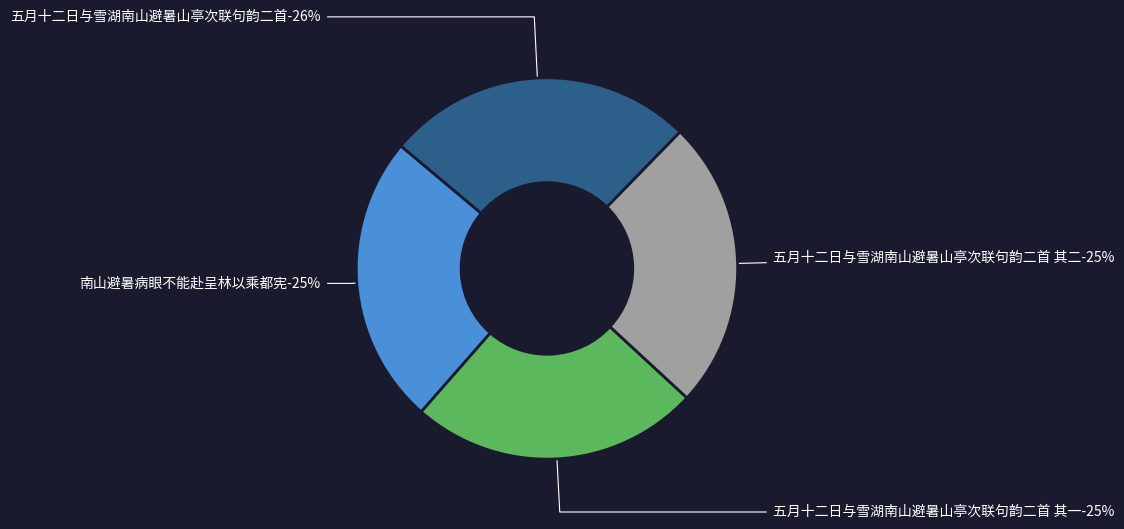

Is the sum of 五月十二日与雪湖南山避暑山亭次联句韵二首 and 五月十二日与雪湖南山避暑山亭次联句韵二首 其一 greater than half?

Yes